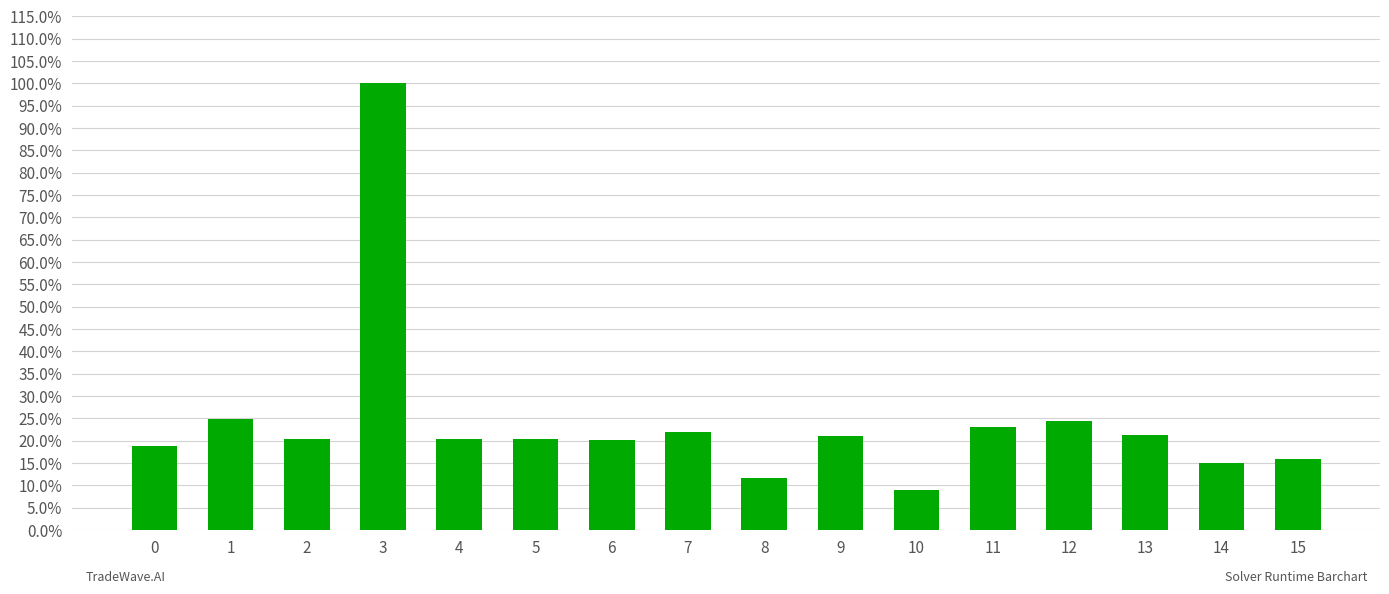

Reading right to left, list all the values displayed in this chart.

15=0.2	14=0.1	13=0.2	12=0.2	11=0.2	10=0.1	9=0.2	8=0.1	7=0.2	6=0.2	5=0.2	4=0.2	3=1.0	2=0.2	1=0.2	0=0.2